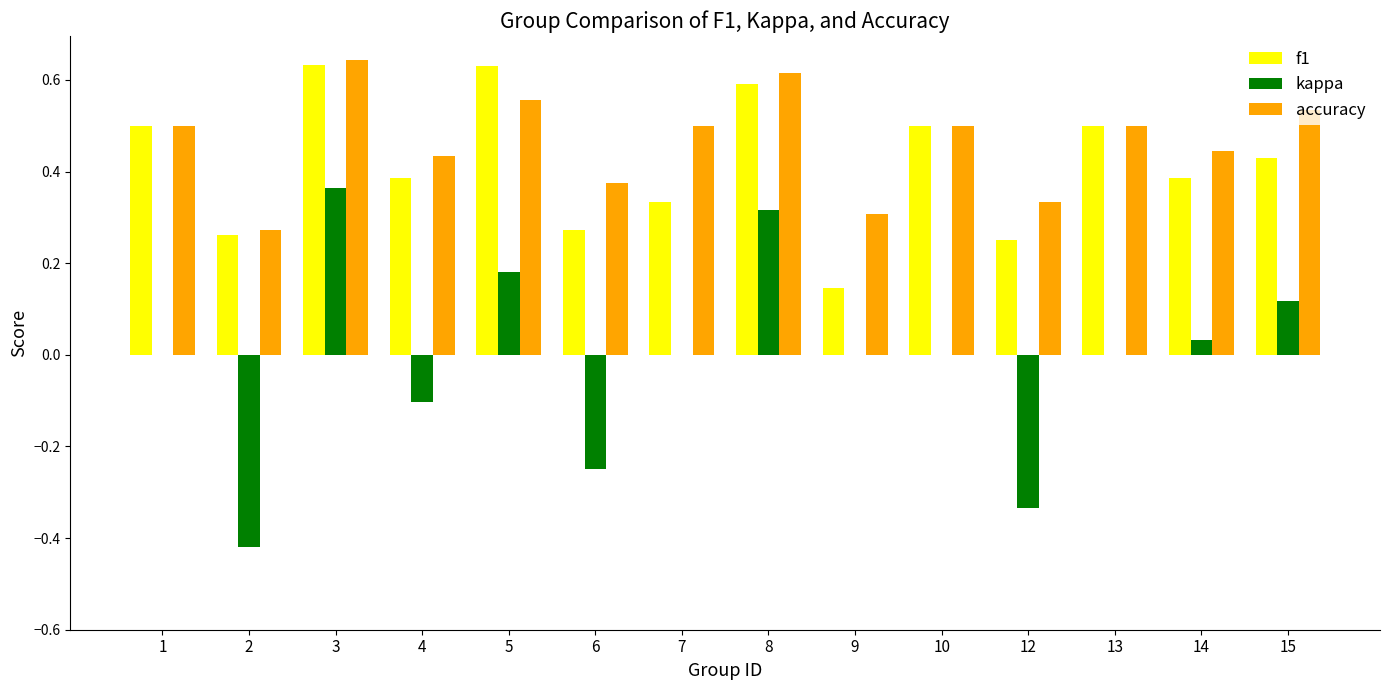

What is the sum of all f1 values?

5.8